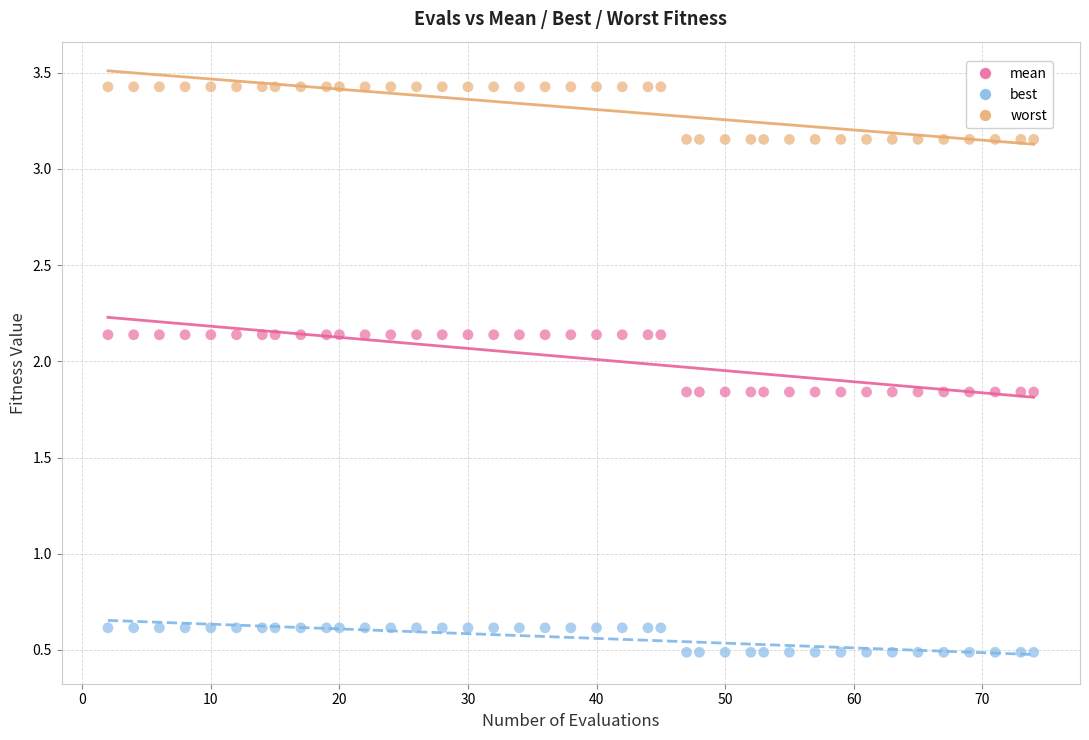

Across all data points, what is the range of Y values (max minus min)?

2.9